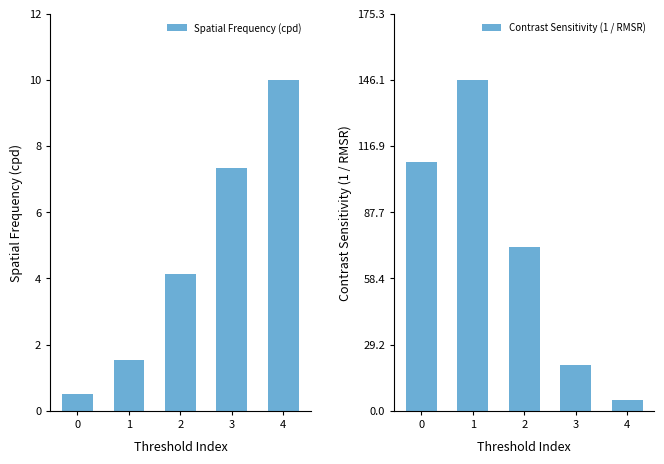

What is the difference between the Contrast Sensitivity (1 / RMSR) values at 3 and 0?

89.3